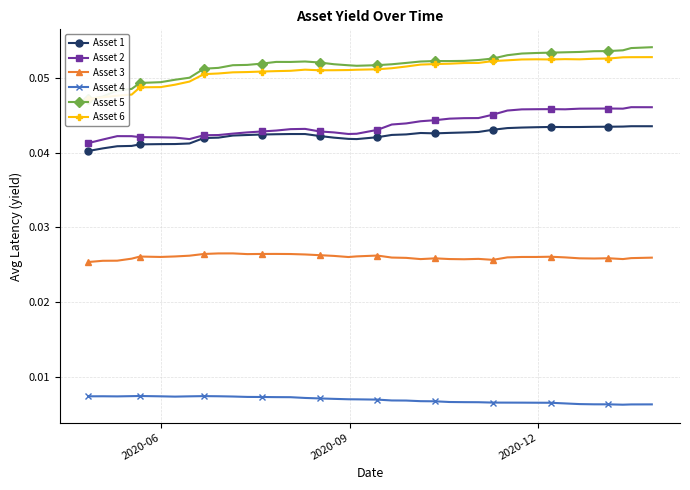

How many times do Asset 6 and Asset 5 cross each other?

1